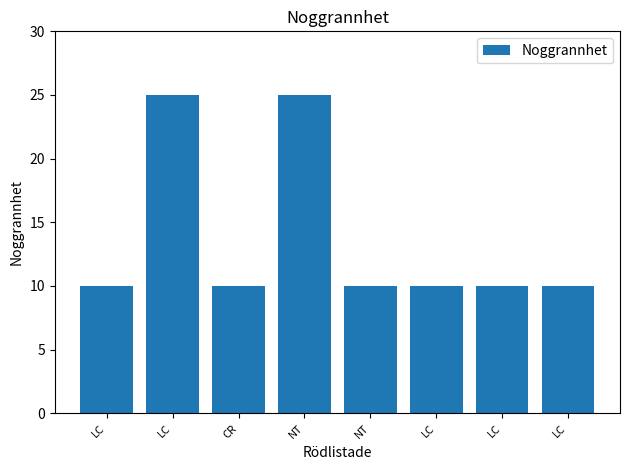

The chart shows a value of 14 at LC. True or false?

False